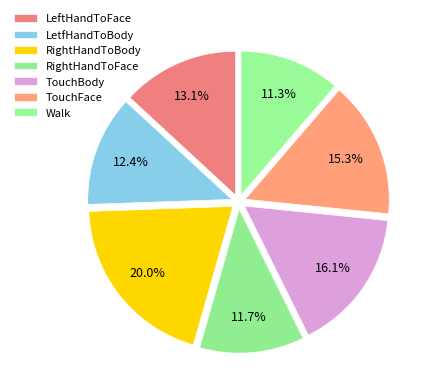

Rank the categories by value from highest to lowest.

RightHandToBody, TouchBody, TouchFace, LeftHandToFace, LetfHandToBody, RightHandToFace, Walk